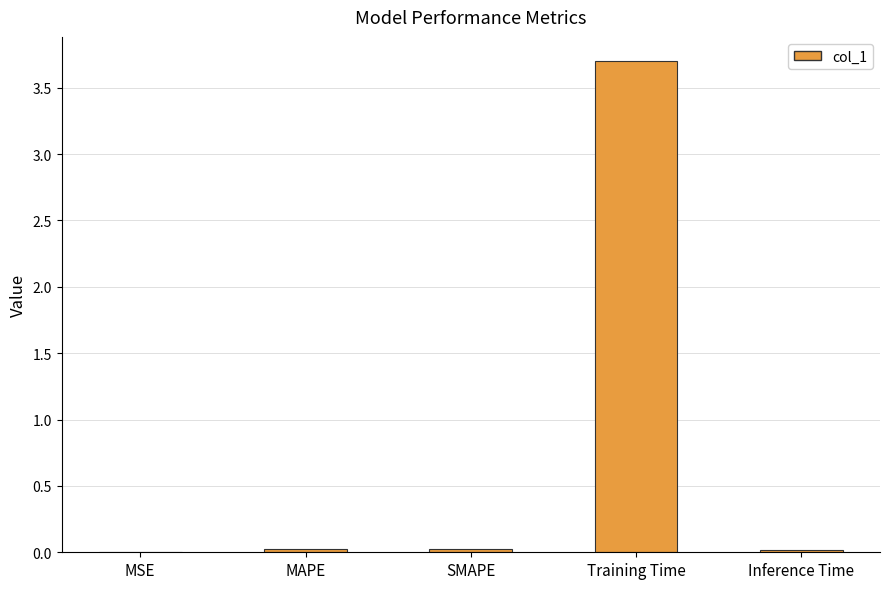

Are the bars horizontal?

No